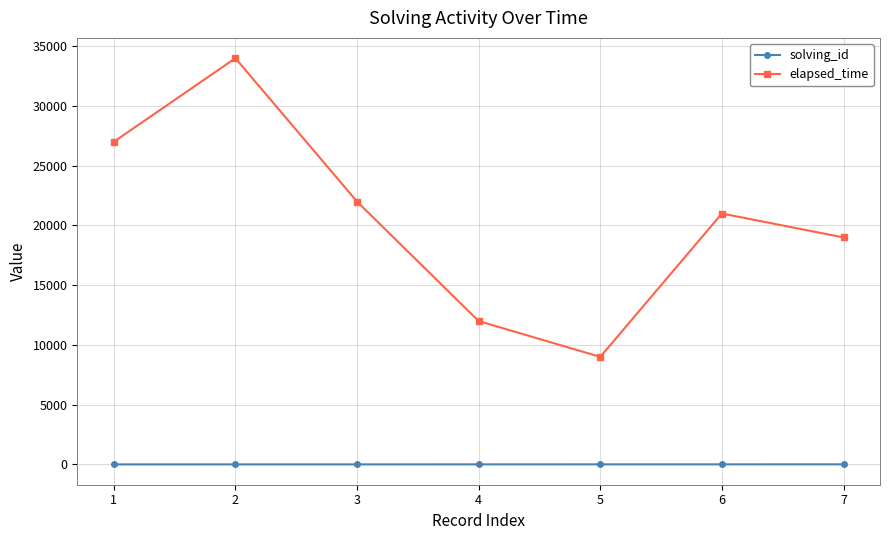

Rank the series by their maximum value, from highest to lowest.

elapsed_time, solving_id